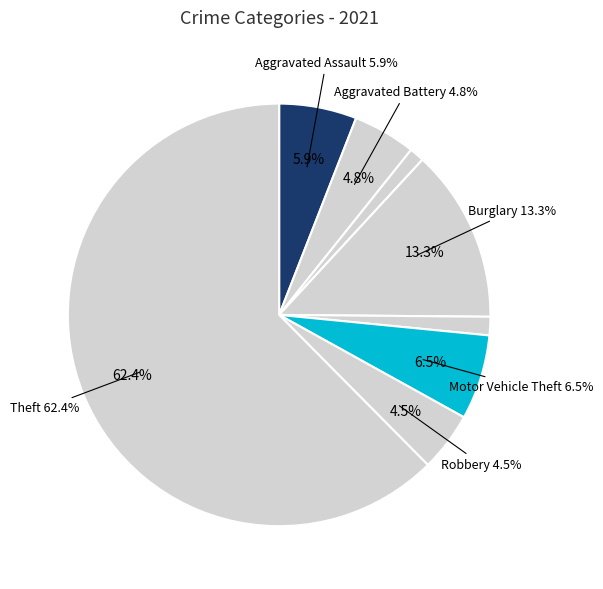

To the nearest percent, what portion does Criminal Sexual Assault represent?

1%